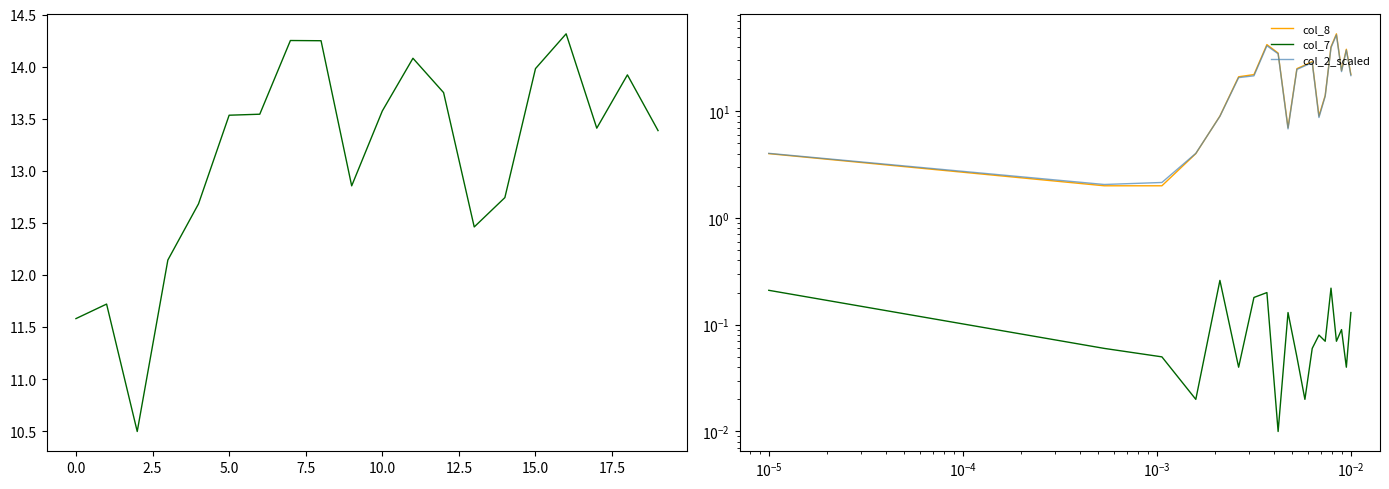

Count the number of data series in this chart.

4